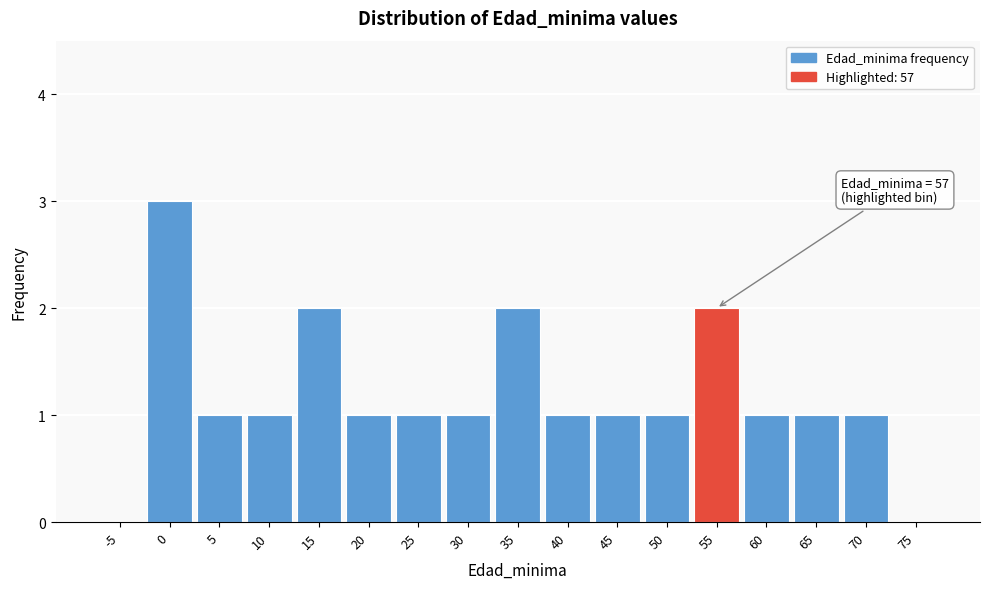

Reading left to right, list all the values displayed in this chart.

-5=0	0=3	5=1	10=1	15=2	20=1	25=1	30=1	35=2	40=1	45=1	50=1	55=2	60=1	65=1	70=1	75=0